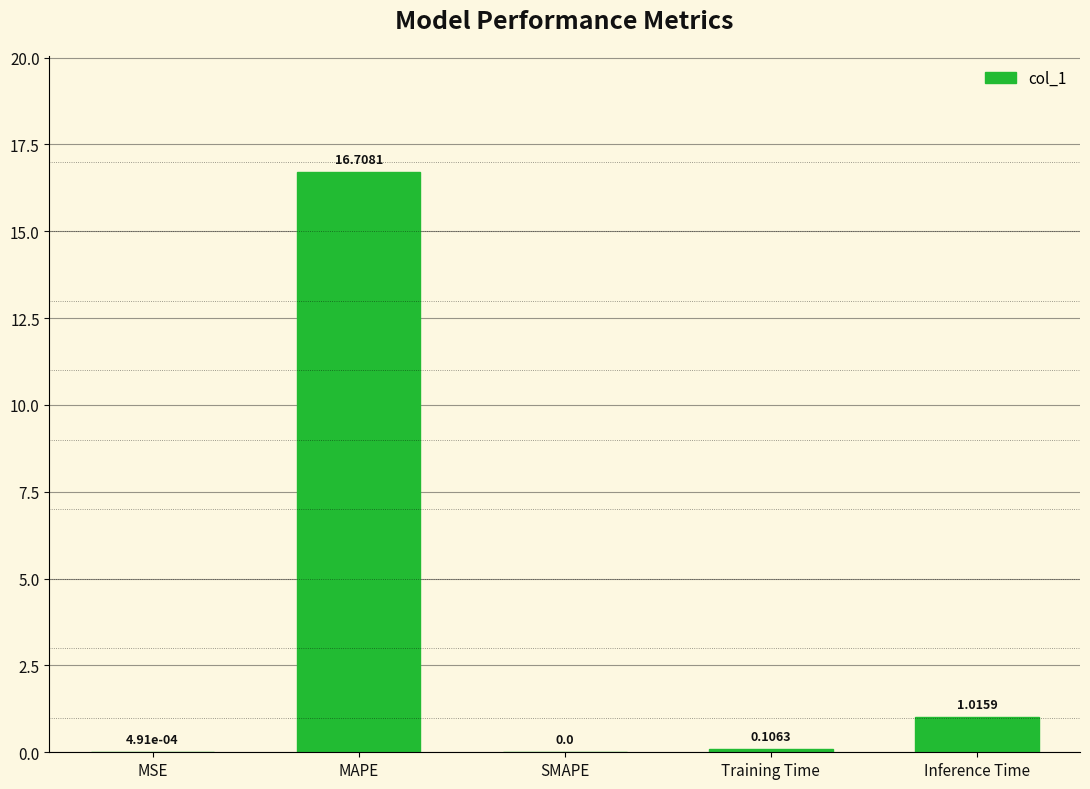

At which label is the value closest to 8?

Inference Time